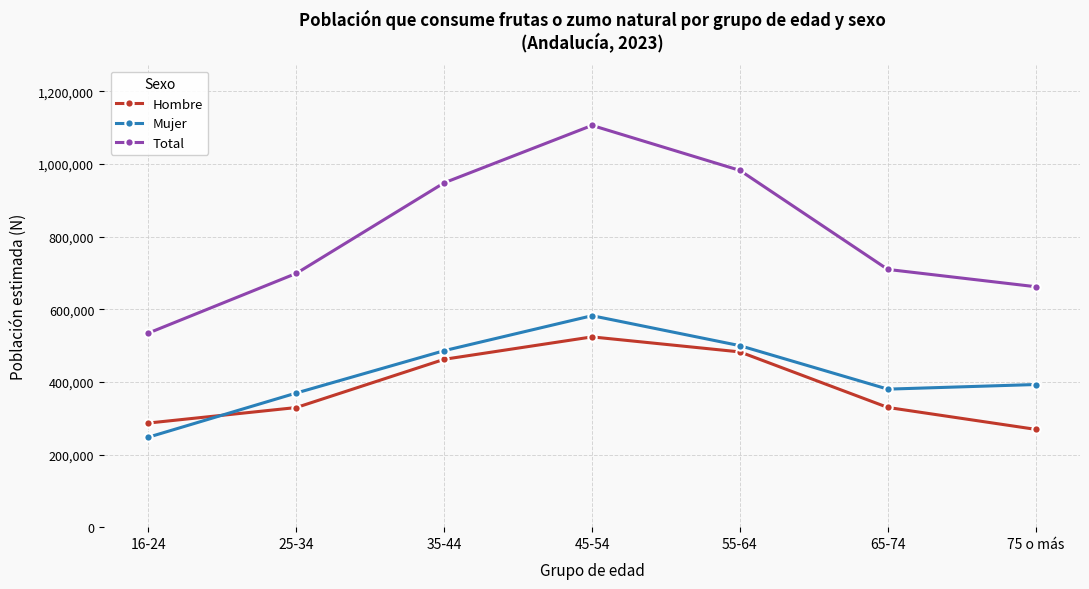

What is the average value of the Total series?

805638